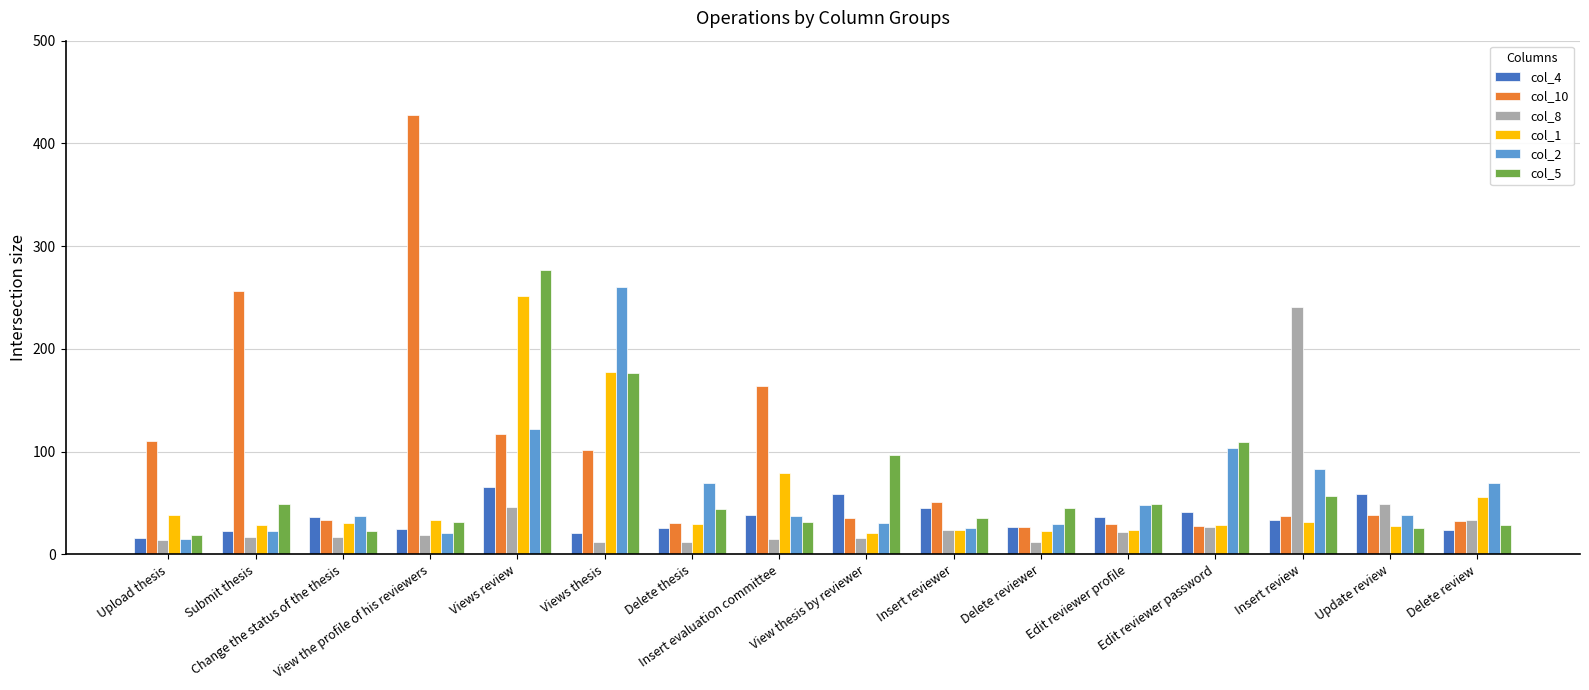

The value of col_2 at Views thesis is 260. True or false?

True